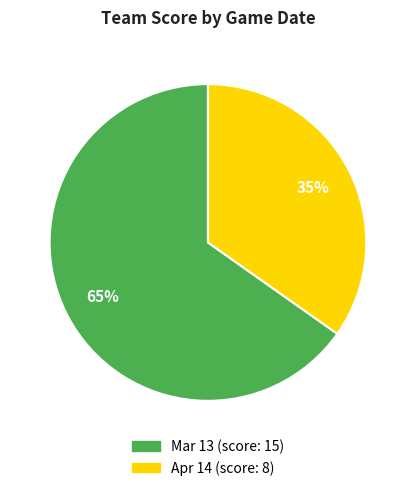

The Apr 14 slice represents 41% of the pie. True or false?

False